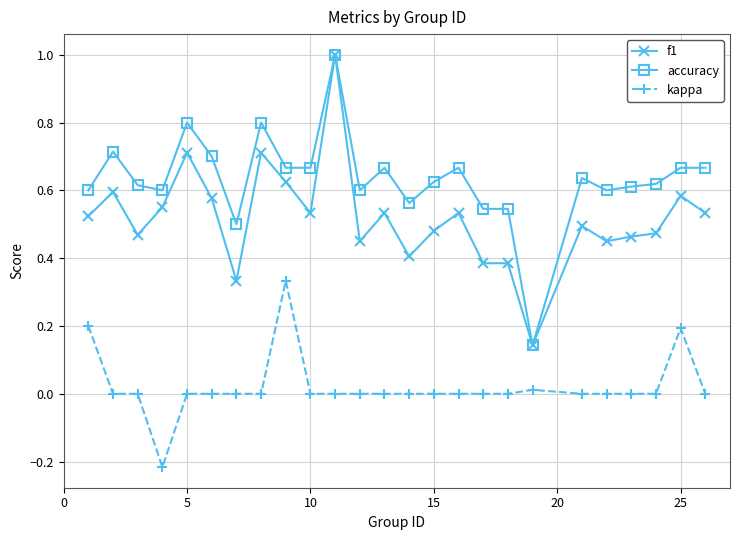

Which series has the largest total across all categories?

accuracy